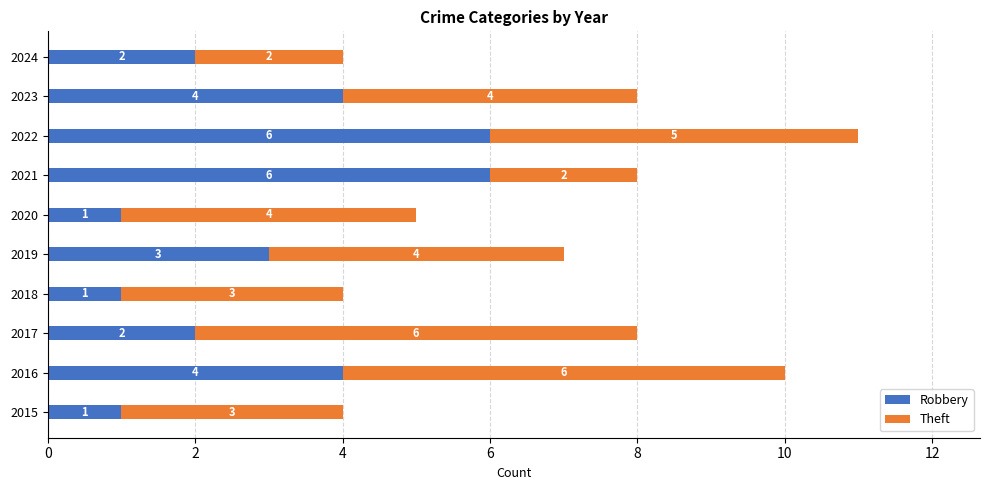

What is the approximate value of Robbery at 2021?

6